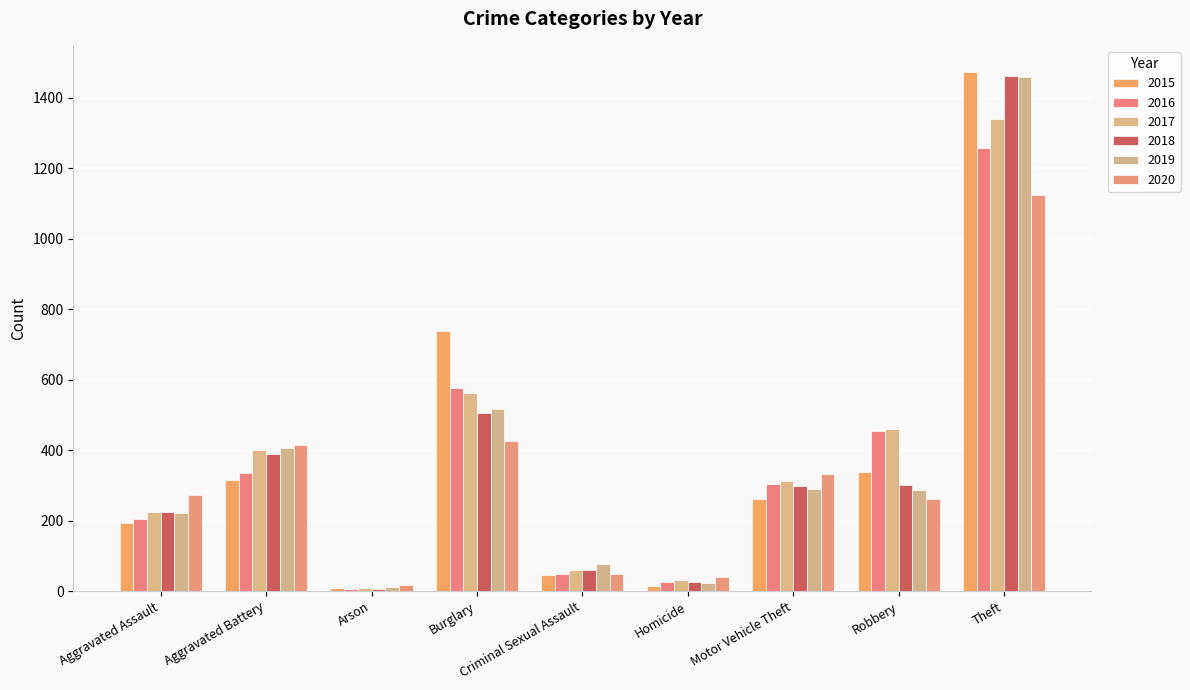

At which category does the chart reach its minimum across all series?

Arson